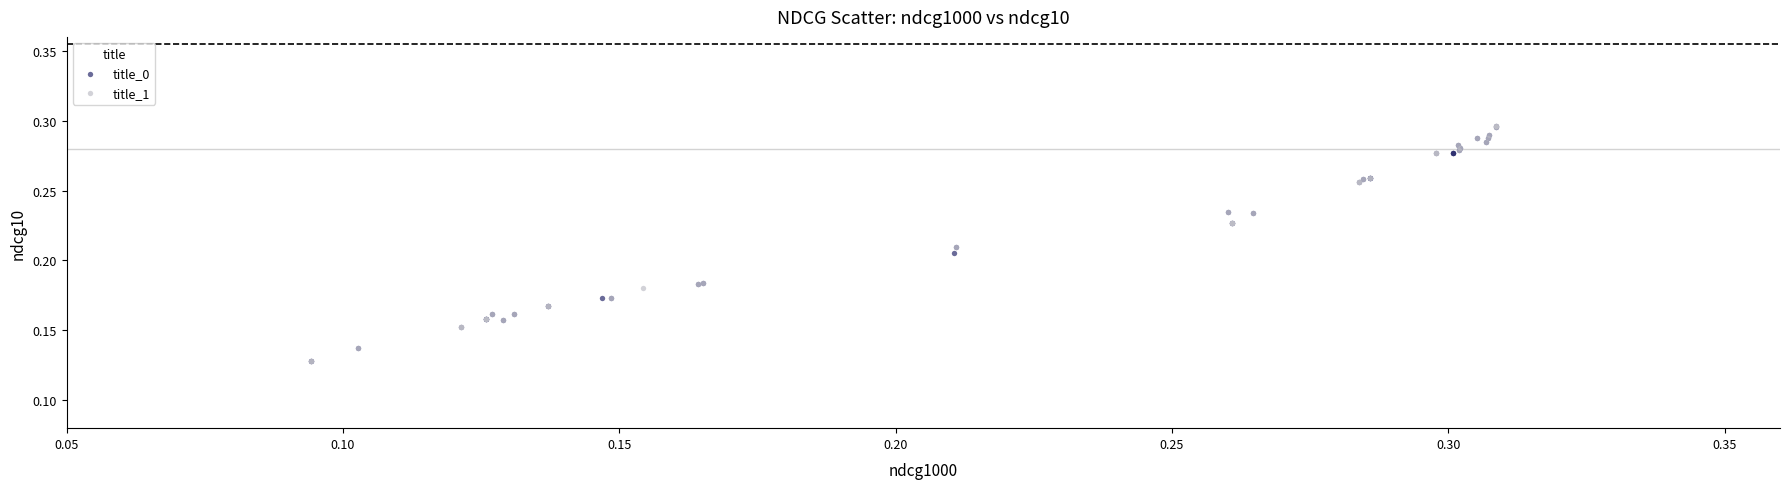

What are all the series names shown in the legend?

title_0, title_1